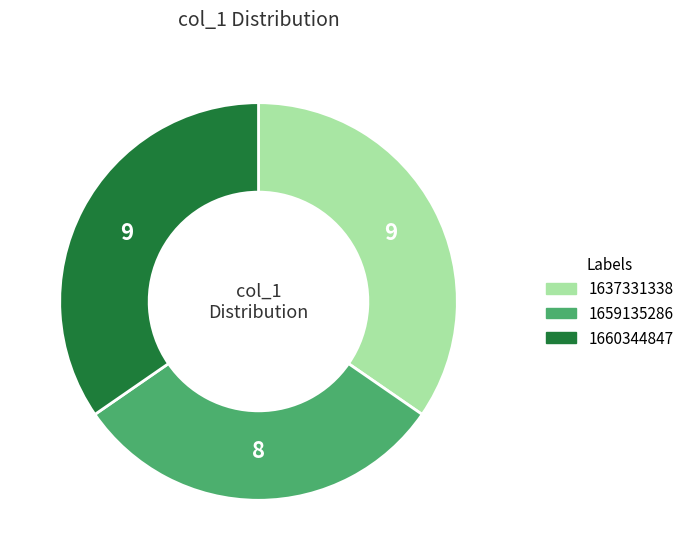

Is there any slice that represents more than half of the pie?

No